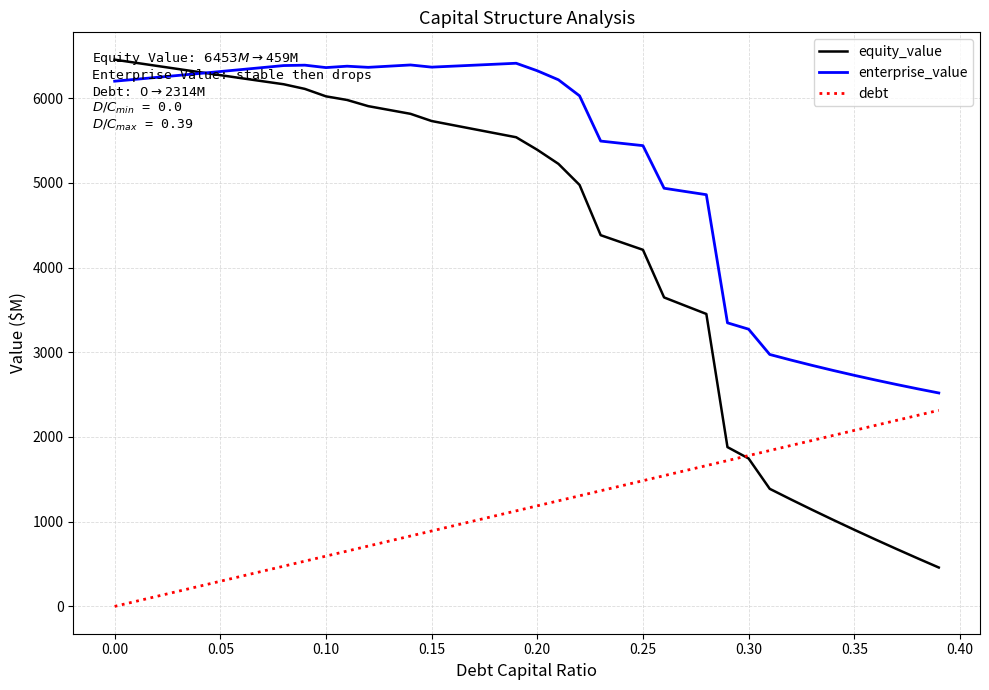

True or false: enterprise_value and debt intersect in this chart.

False